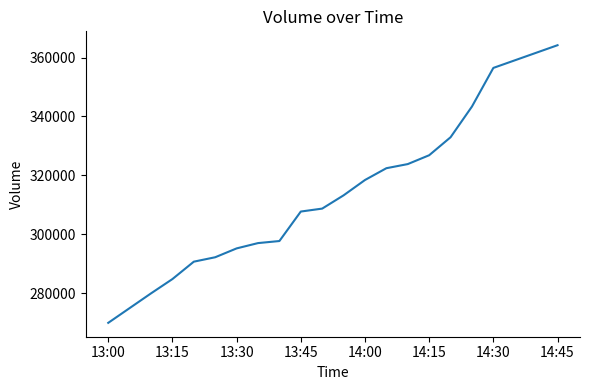

Reading left to right, extract all data points from this chart.

270000	275000	280000	284850	290750	292250	295250	297050	297750	307750	308750	313250	318450	322450	323850	326850	332950	343370	356470	364170